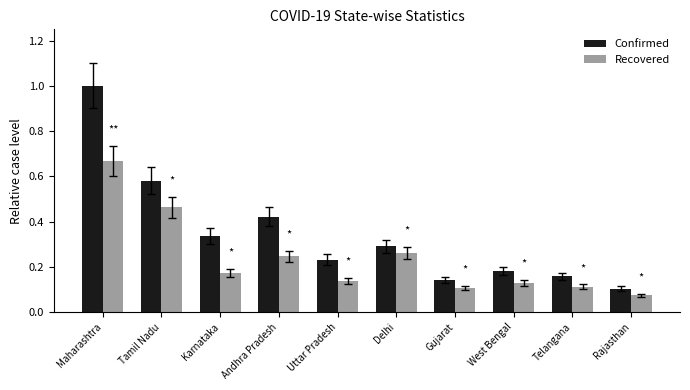

Which series has the largest range (max minus min)?

Confirmed